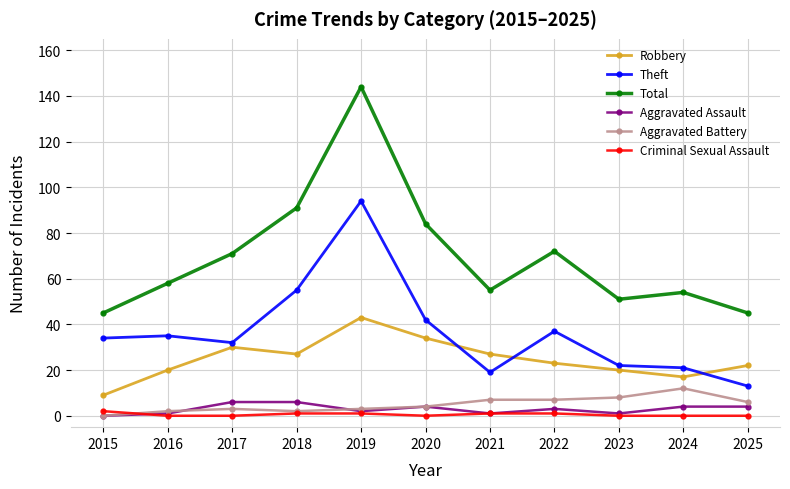

What is the approximate value of Total at 2022, to the nearest 10?

70